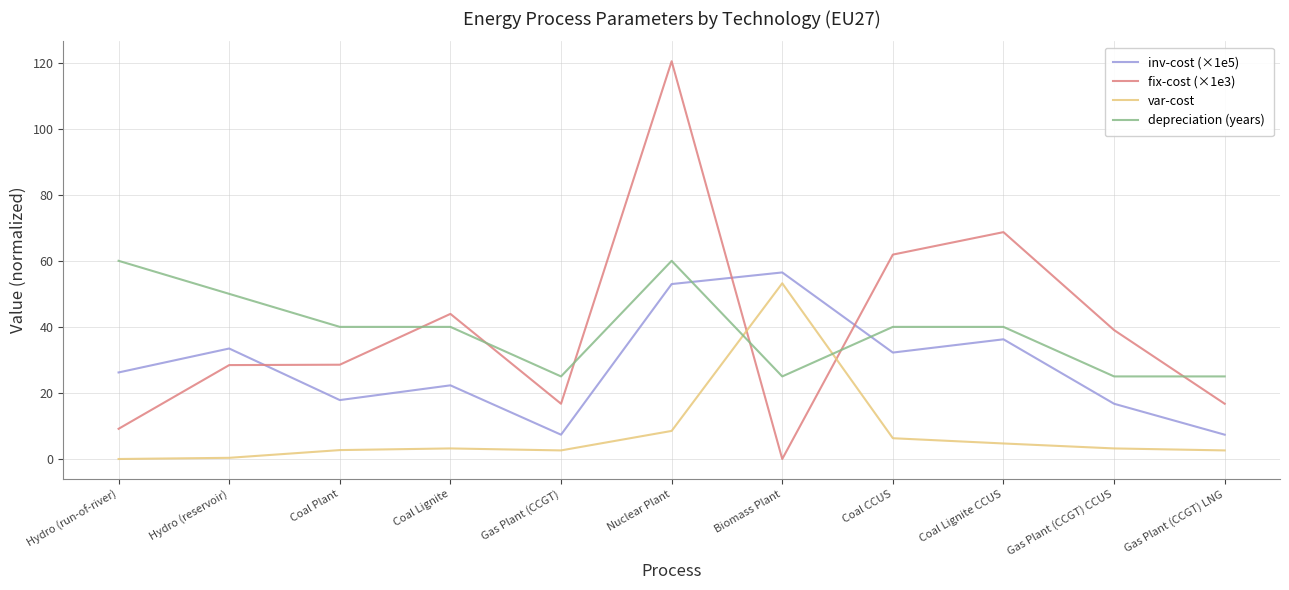

Which series ends up on top after the final intersection of fix-cost (×1e3) and var-cost?

fix-cost (×1e3)